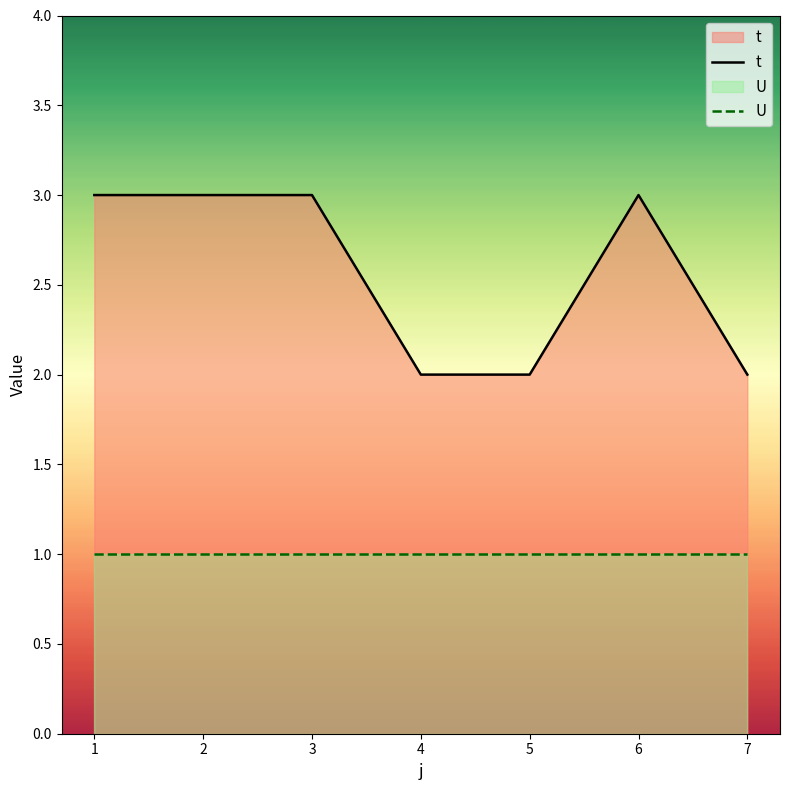

True or false: U has more than 1 points higher than both neighbors.

False